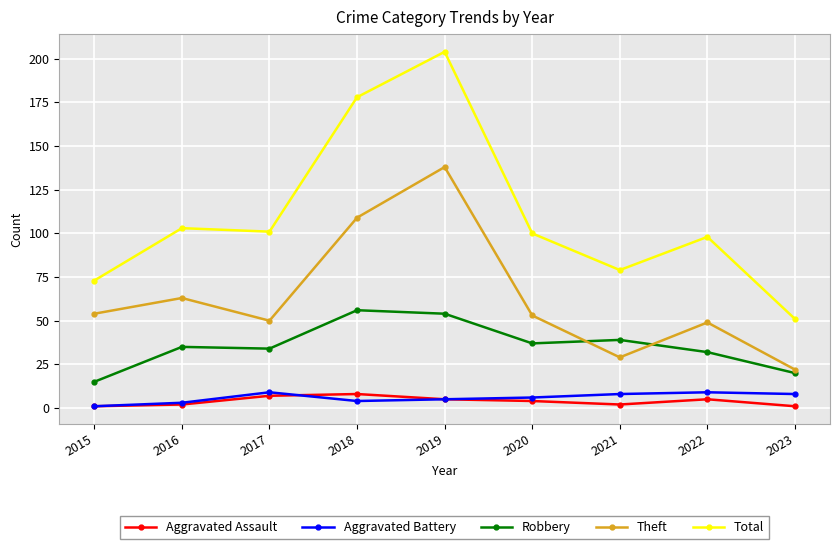

What is the total value across all series at 2020?

200